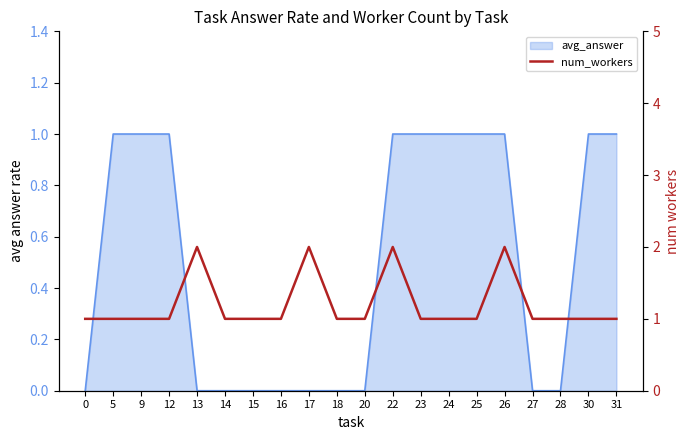

What is the value of the 13th point from the left?

1